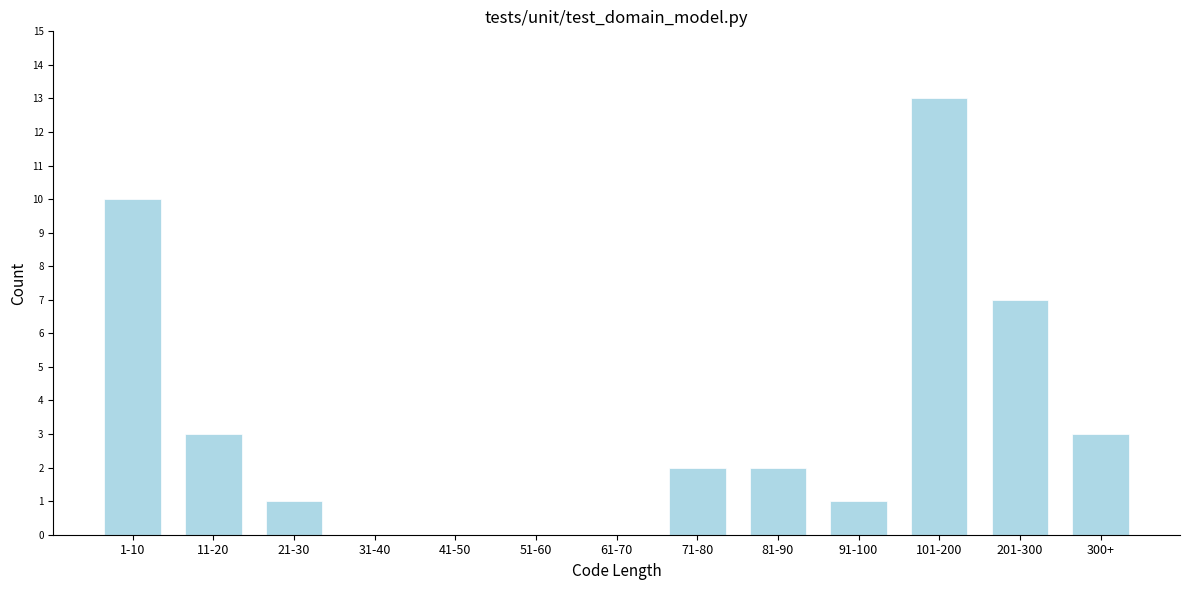

Reading right to left, what are all the values shown in this chart?

300+=3	201-300=7	101-200=13	91-100=1	81-90=2	71-80=2	61-70=0	51-60=0	41-50=0	31-40=0	21-30=1	11-20=3	1-10=10